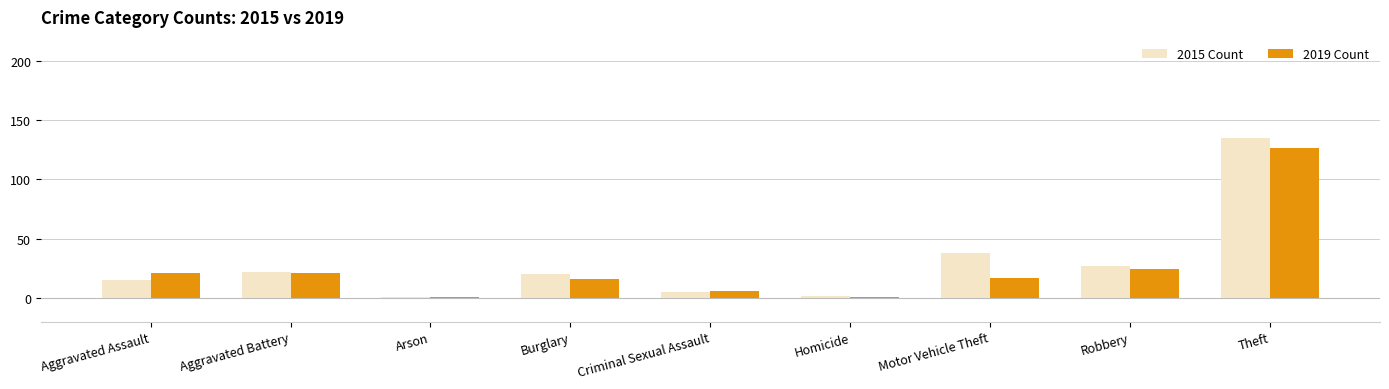

Are the bars horizontal?

No